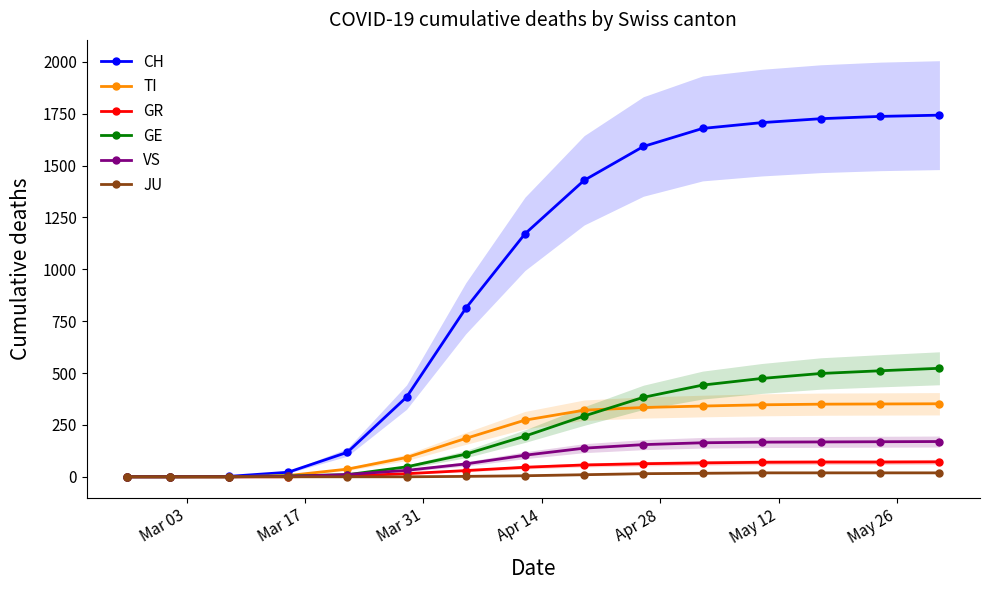

What is the highest value of the VS series?

170